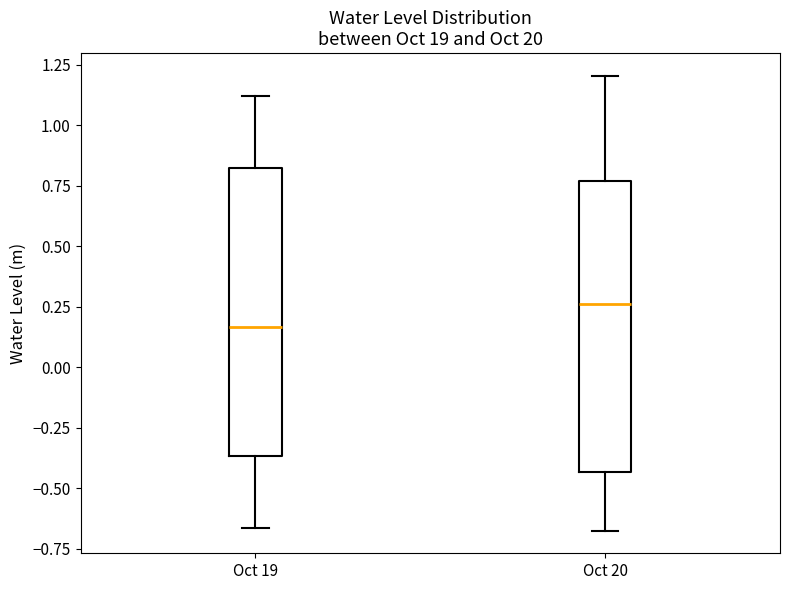

Reading left to right, read every box against the y-axis: the position of its median line, the range the box covers, and the ends of its whiskers. The values are not printed on the chart, so give them approximately, as read against the axis.

Oct 19: median 0.15, box -0.35 to 0.80, whiskers -0.65 to 1.10
Oct 20: median 0.25, box -0.45 to 0.75, whiskers -0.65 to 1.20